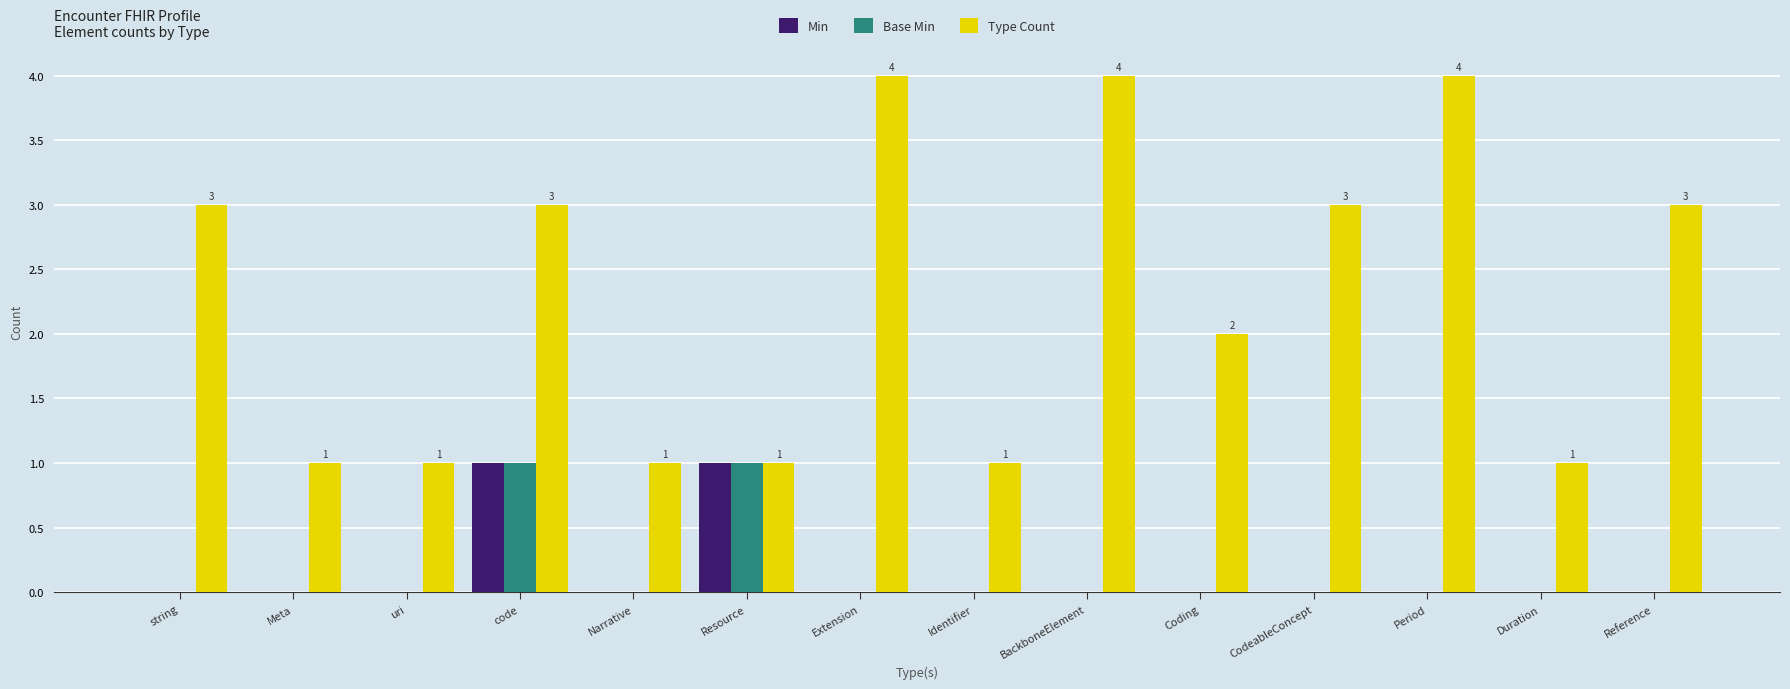

At which category is the sum across all series the highest?

code